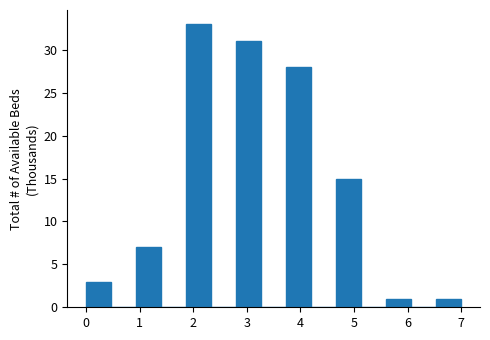

Reading left to right, list every bar in this chart as the range it spans on the x-axis followed by its height. Neither the bar edges nor the heights are printed on the chart, so give them approximately, as read against the axes.

0.0 to 0.5: 3
0.5 to 0.9: 0
0.9 to 1.4: 7
1.4 to 1.9: 0
1.9 to 2.3: 33
2.3 to 2.8: 0
2.8 to 3.3: 31
3.3 to 3.7: 0
3.7 to 4.2: 28
4.2 to 4.7: 0
4.7 to 5.1: 15
5.1 to 5.6: 0
5.6 to 6.1: 1
6.1 to 6.5: 0
6.5 to 7.0: 1